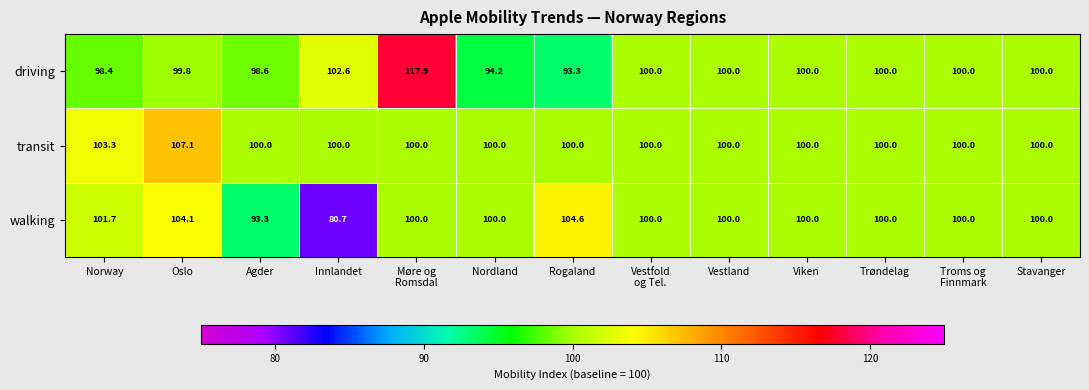

What is the difference between the maximum and second lowest values in the transit series?

7.1